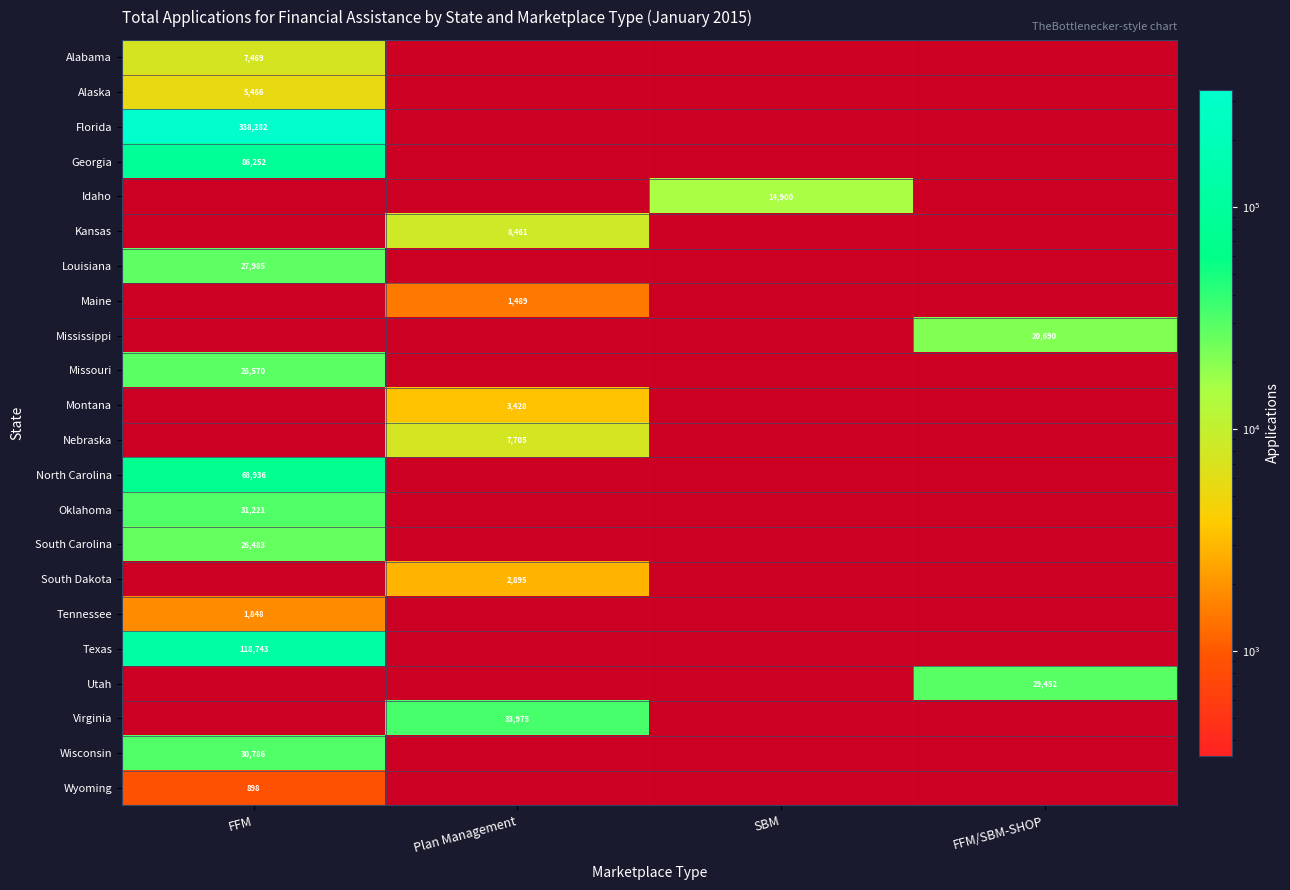

Between Plan Management and FFM/SBM-SHOP, which is larger?

Plan Management